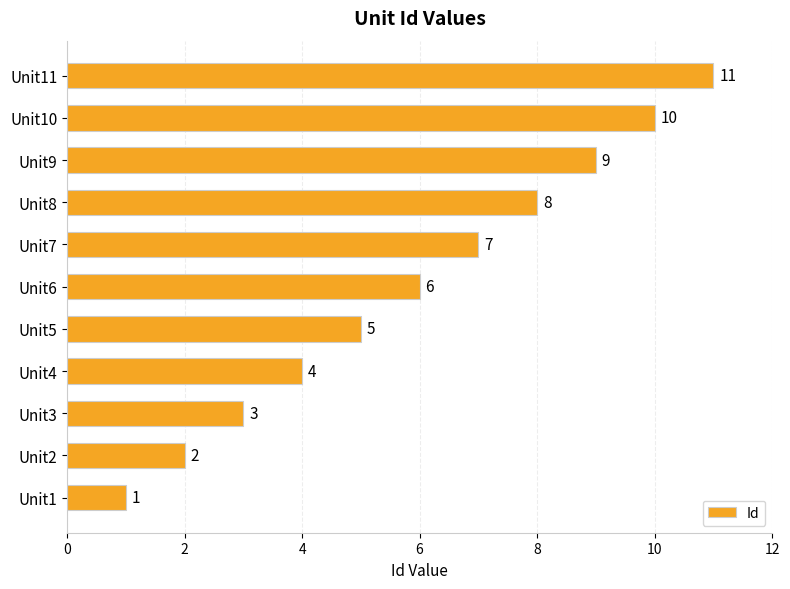

Count the values in the range 3 to 9.

7